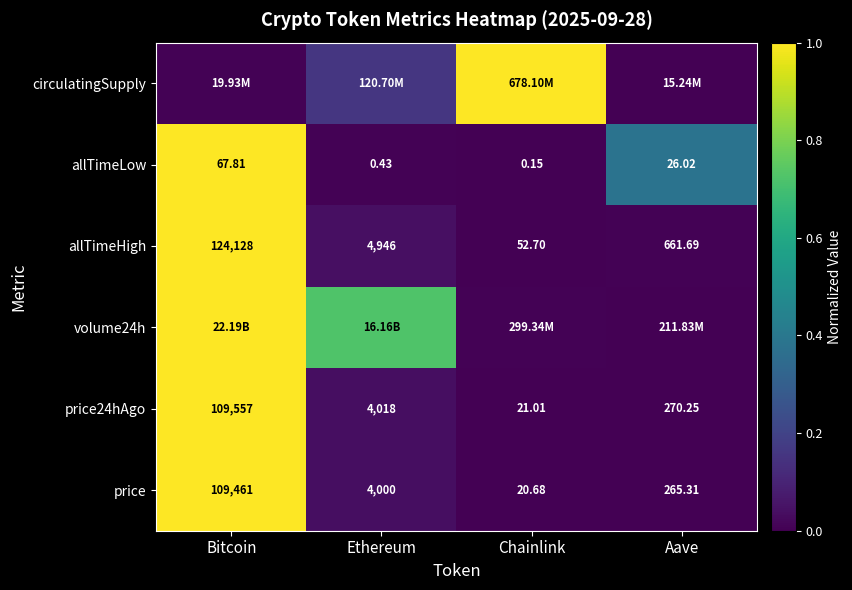

At which label is price closest to 54740?

Ethereum